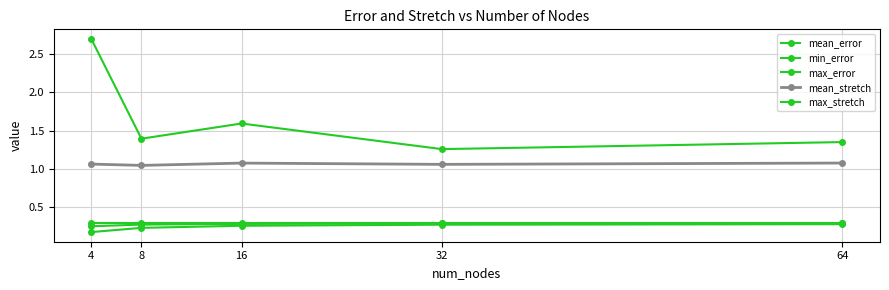

Where is max_error nearest to the value 0?

4